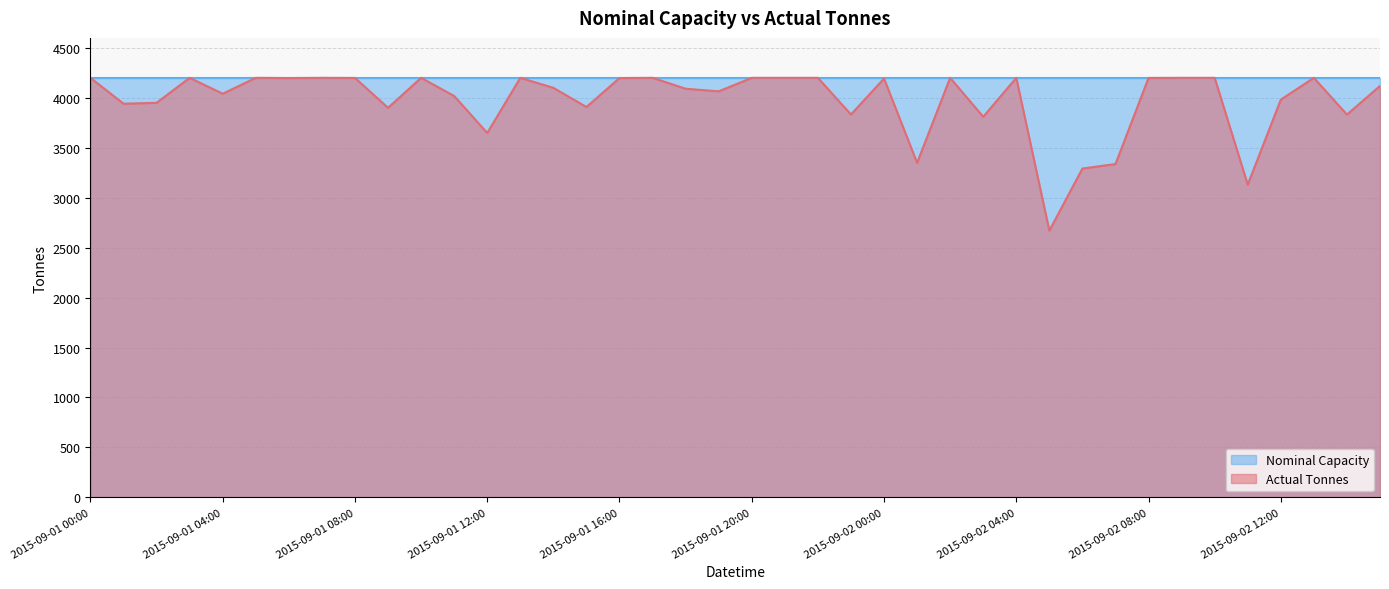

True or false: the data shows 4065 at 2015-09-01 19:00.

True